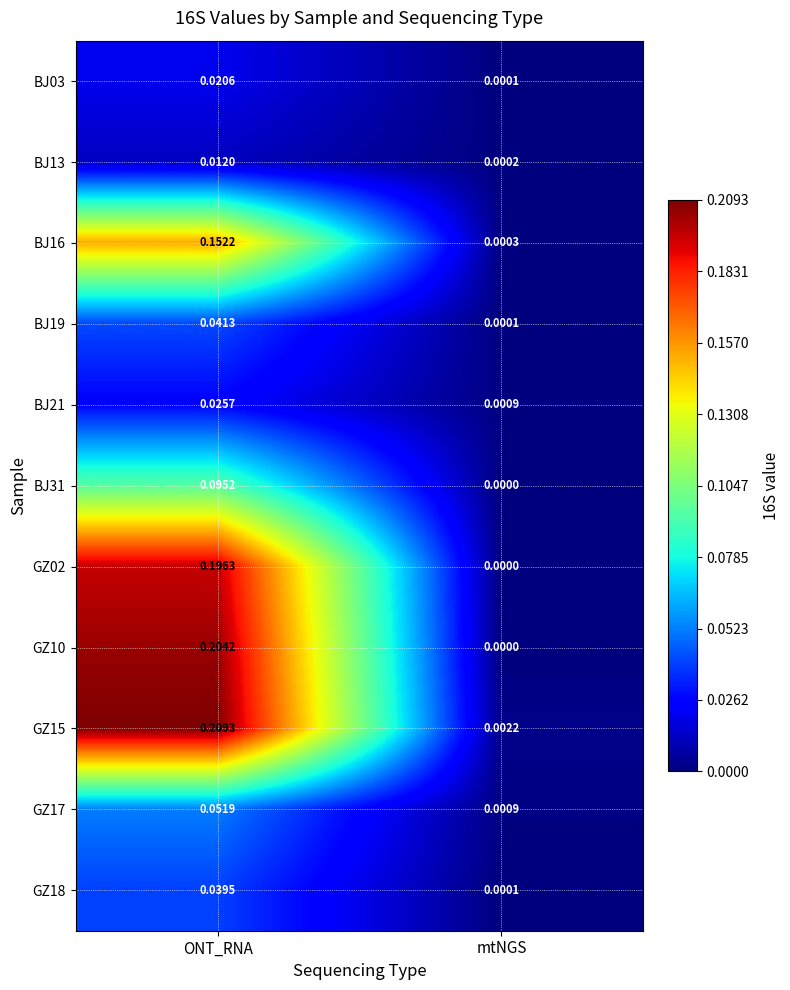

At which label does GZ18 reach its peak?

ONT_RNA